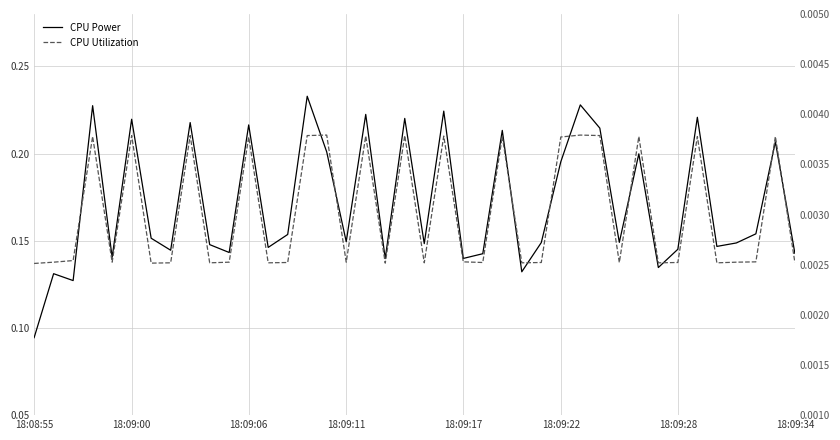

The value of CPU Power at 28 is 0.2. True or false?

True